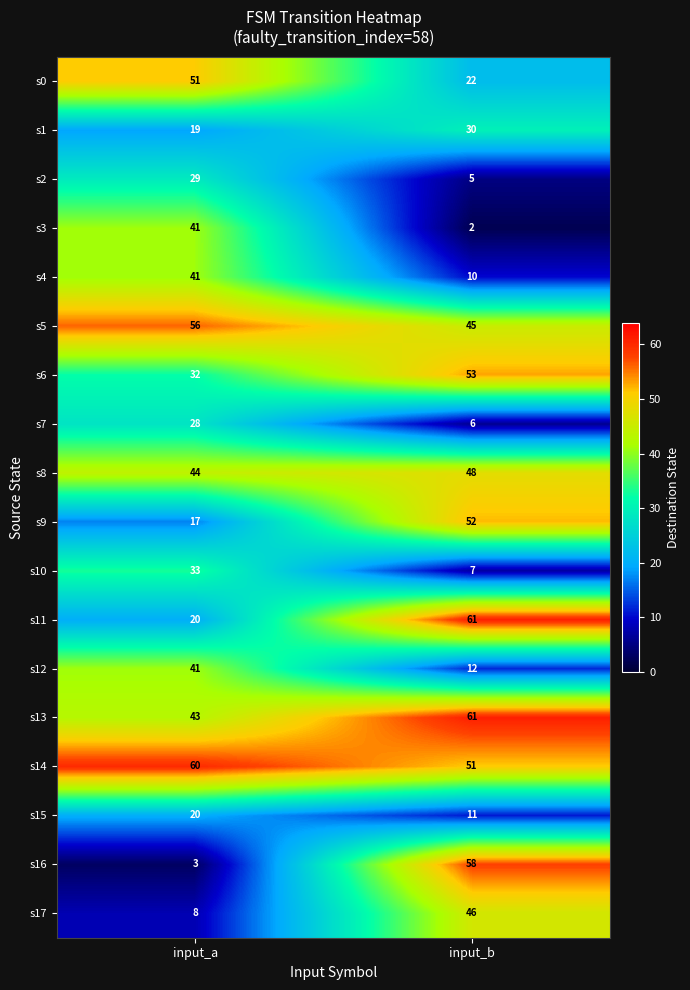

The s17 series shows 73 at input_b. True or false?

False